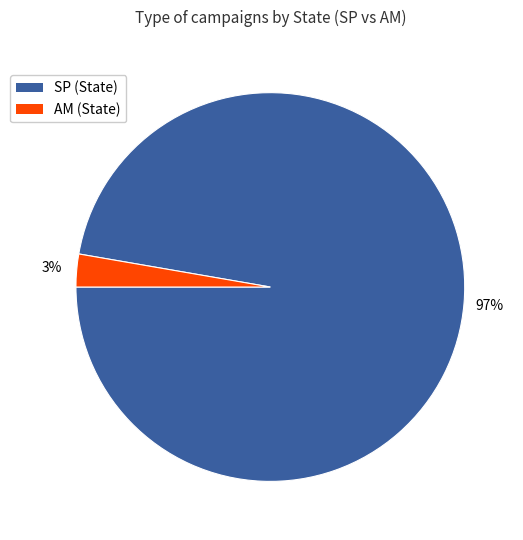

Is there any slice that represents more than half of the pie?

Yes